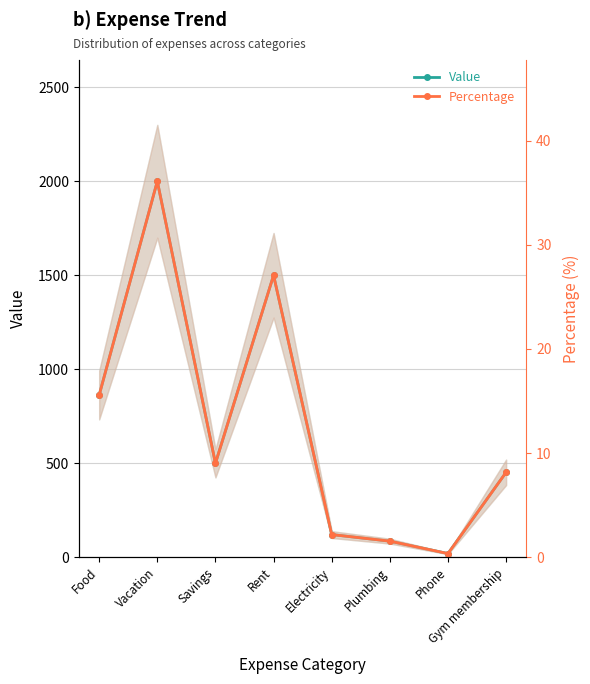

Is it true that Value equals 500.0 at Savings?

True